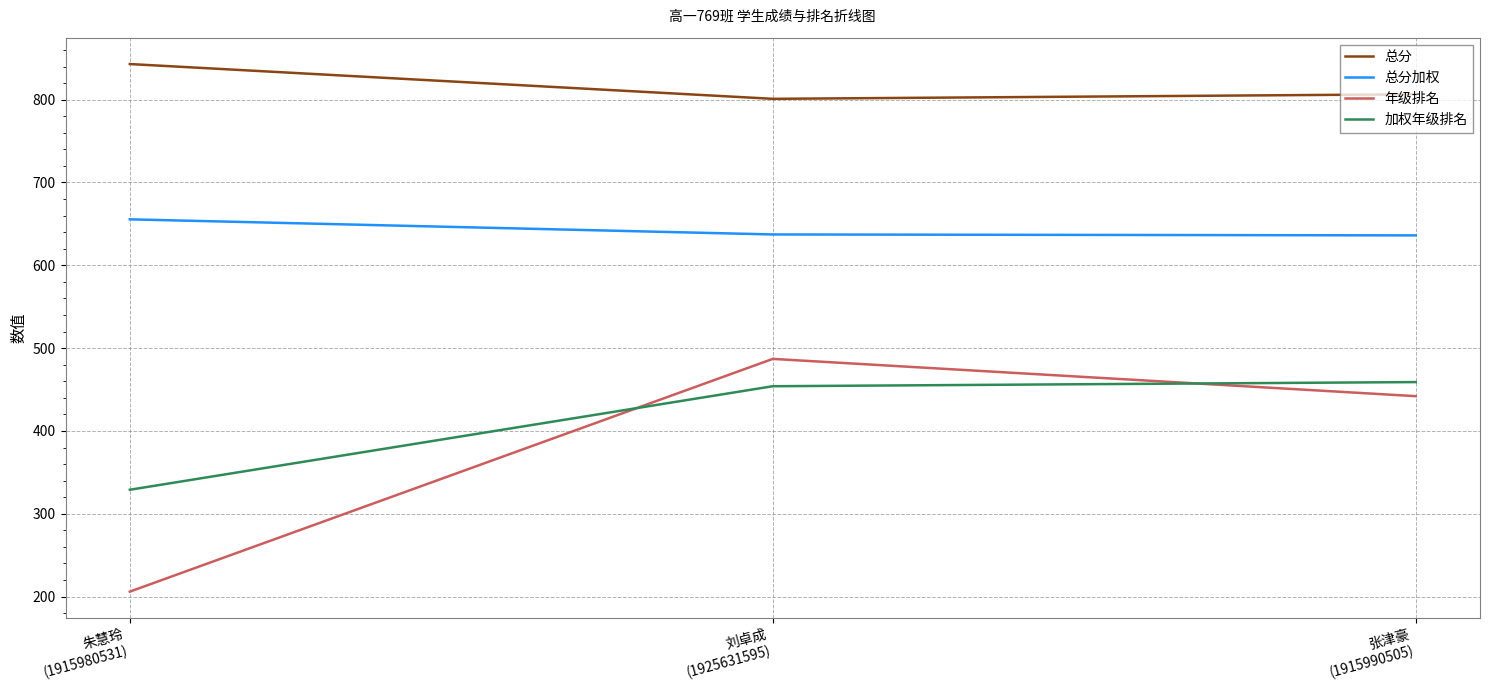

Is the value of 总分 at 张津豪
(1915990505) greater than the value of 总分加权 at 刘卓成
(1925631595)?

Yes